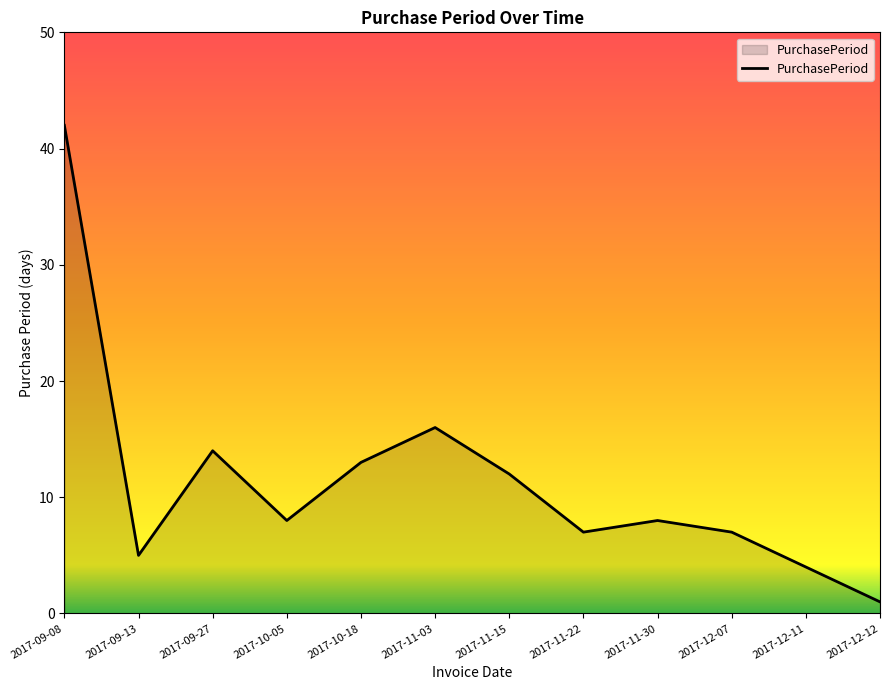

Reading left to right, what are all the values shown in this chart?

2017-09-08=42	2017-09-13=5	2017-09-27=14	2017-10-05=8	2017-10-18=13	2017-11-03=16	2017-11-15=12	2017-11-22=7	2017-11-30=8	2017-12-07=7	2017-12-11=4	2017-12-12=1